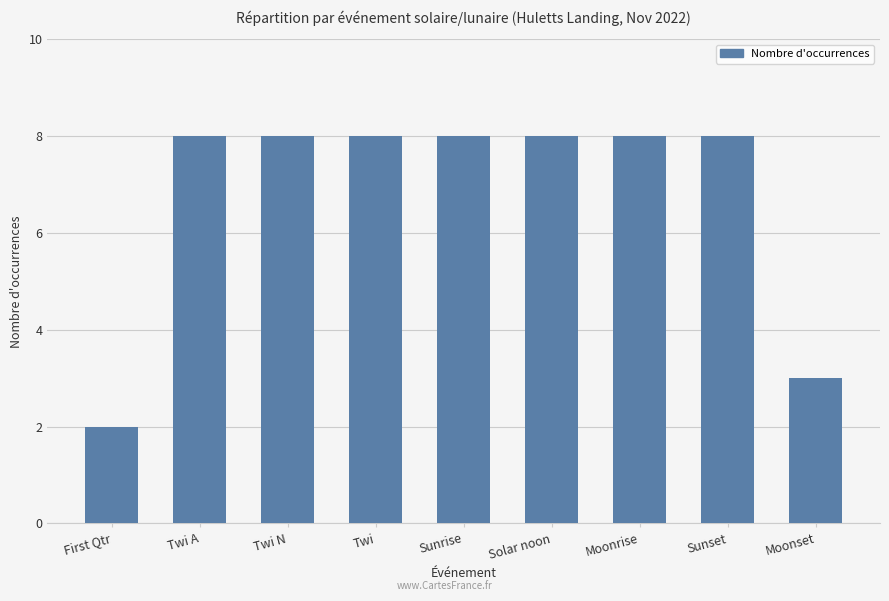

What position from the left is Moonset?

9